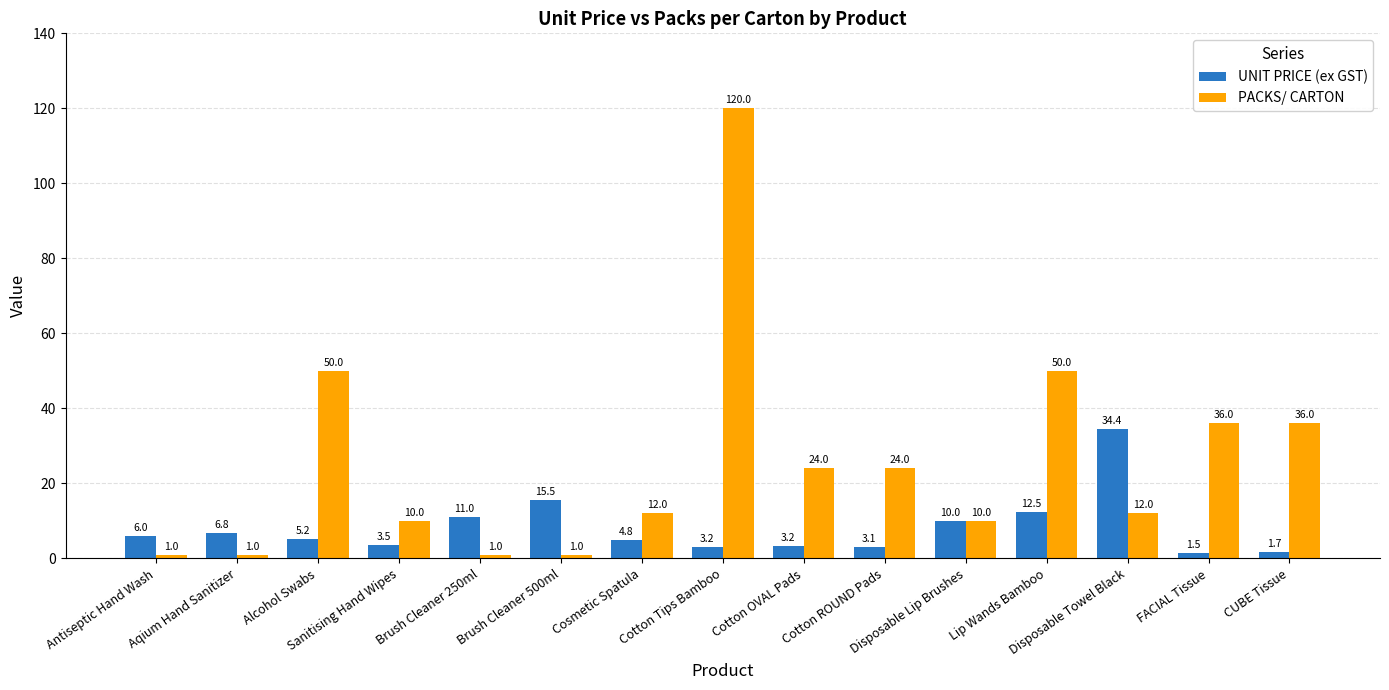

Reading left to right, transcribe all the data shown in this chart.

UNIT PRICE (ex GST): 6.0	6.8	5.2	3.5	11.0	15.5	4.8	3.2	3.2	3.1	10.0	12.5	34.4	1.5	1.7
PACKS/ CARTON: 1.0	1.0	50.0	10.0	1.0	1.0	12.0	120.0	24.0	24.0	10.0	50.0	12.0	36.0	36.0